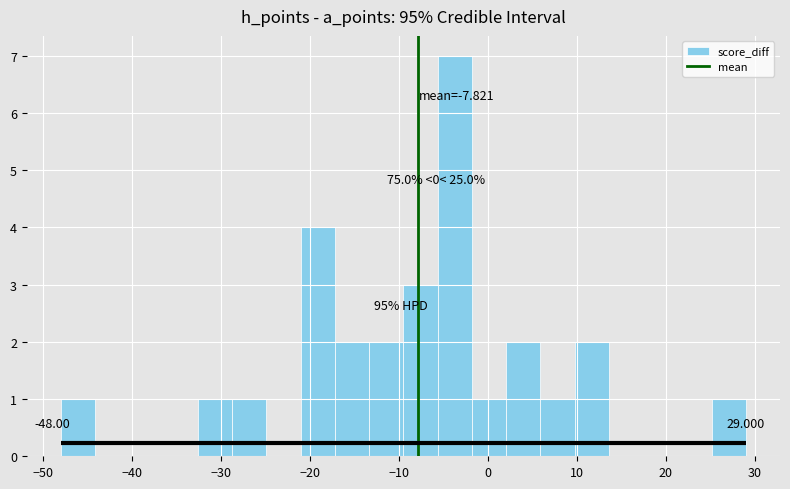

Read against the x-axis, roughly where is the centre of the tallest bar?

-4